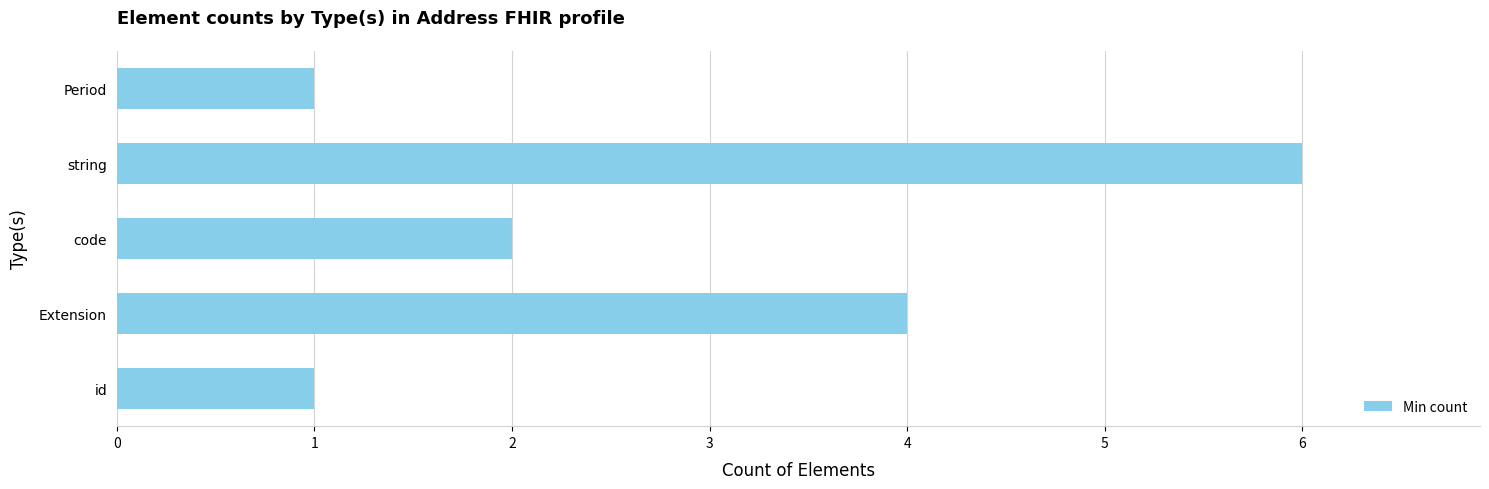

What is the average value?

3